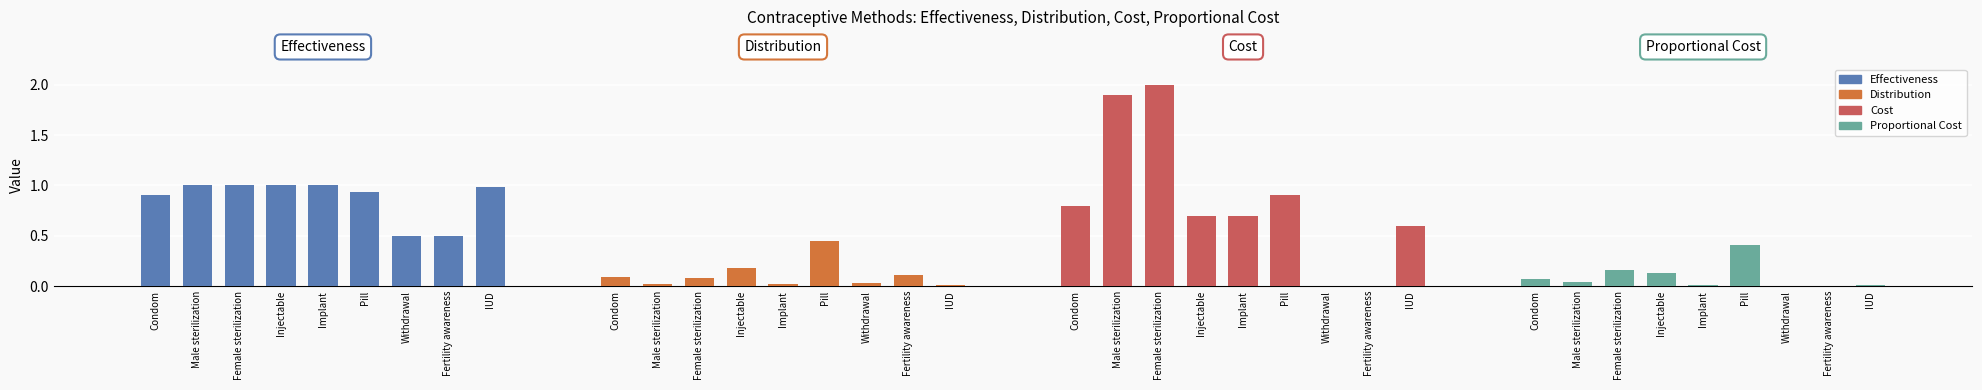

Is it true that Distribution equals 0.0 at Withdrawal?

True